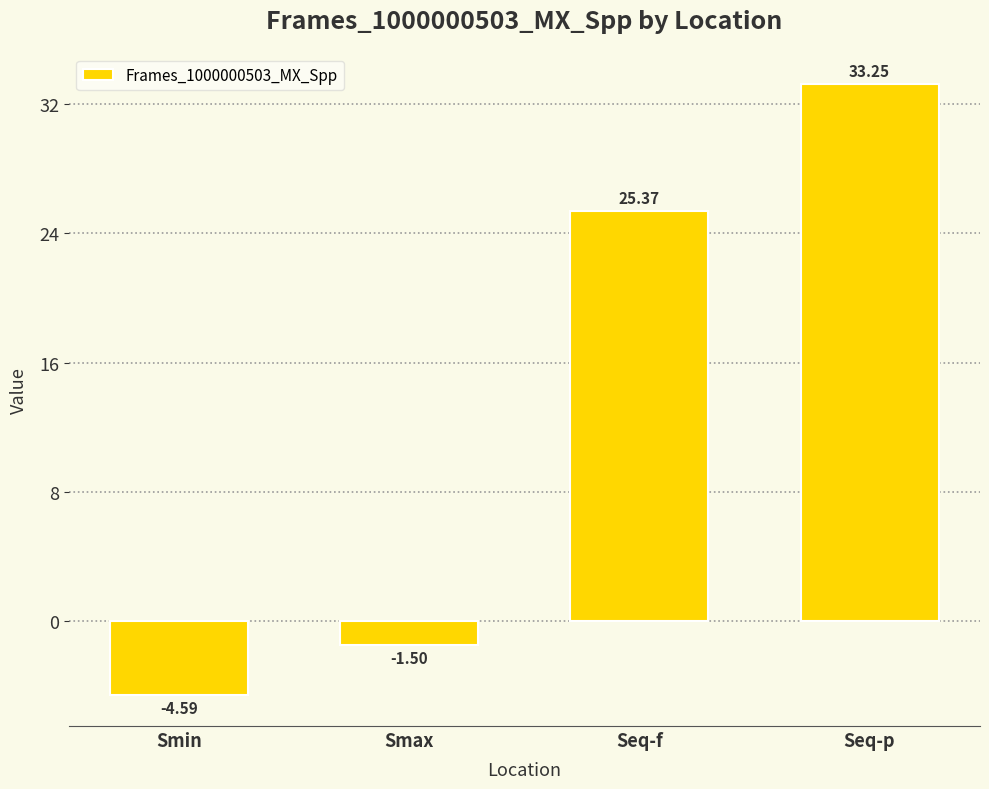

What is the label of the 2nd bar from the left?

Smax